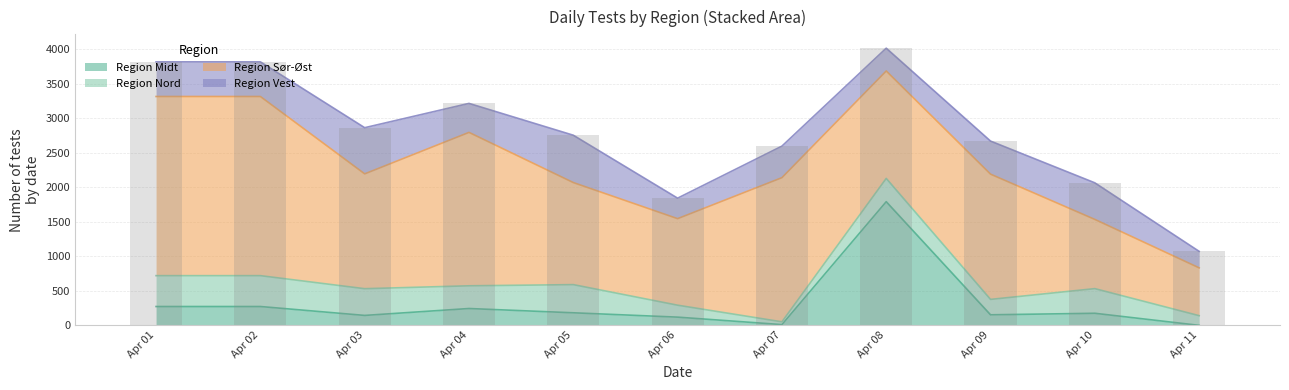

What is the difference between the Region Nord values at 2020-04-03 and 2020-04-01?

60